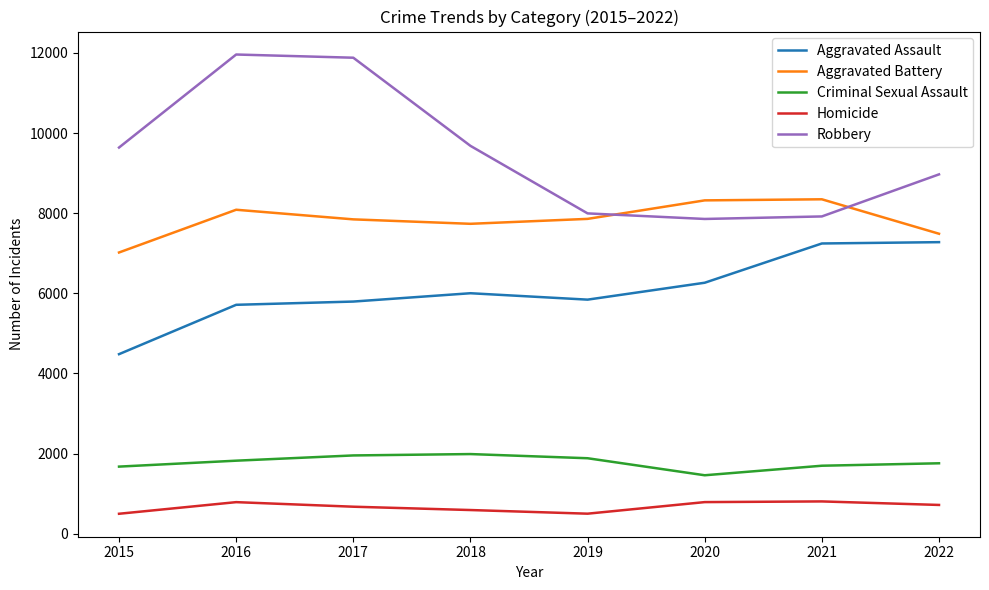

Count the number of data series in this chart.

5